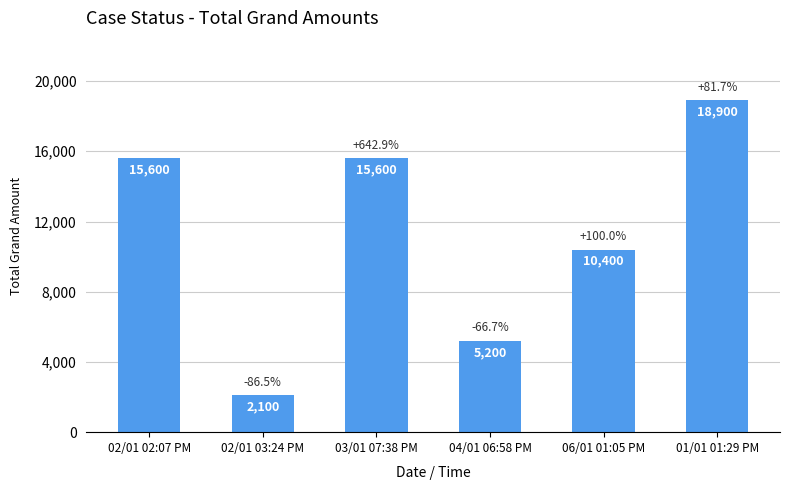

What position from the right is 01/01 01:29 PM?

1